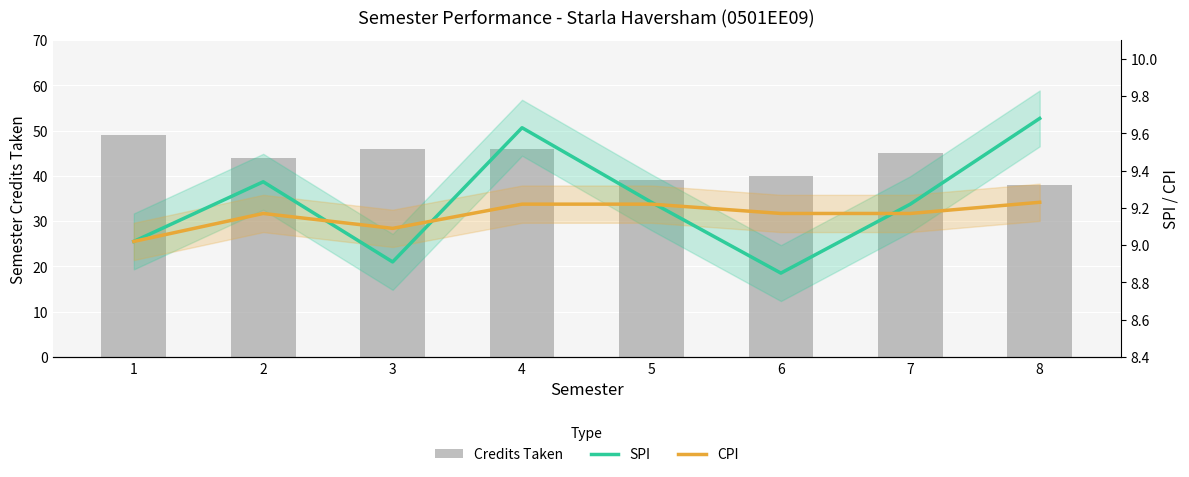

How many data points in SPI are above 9?

6